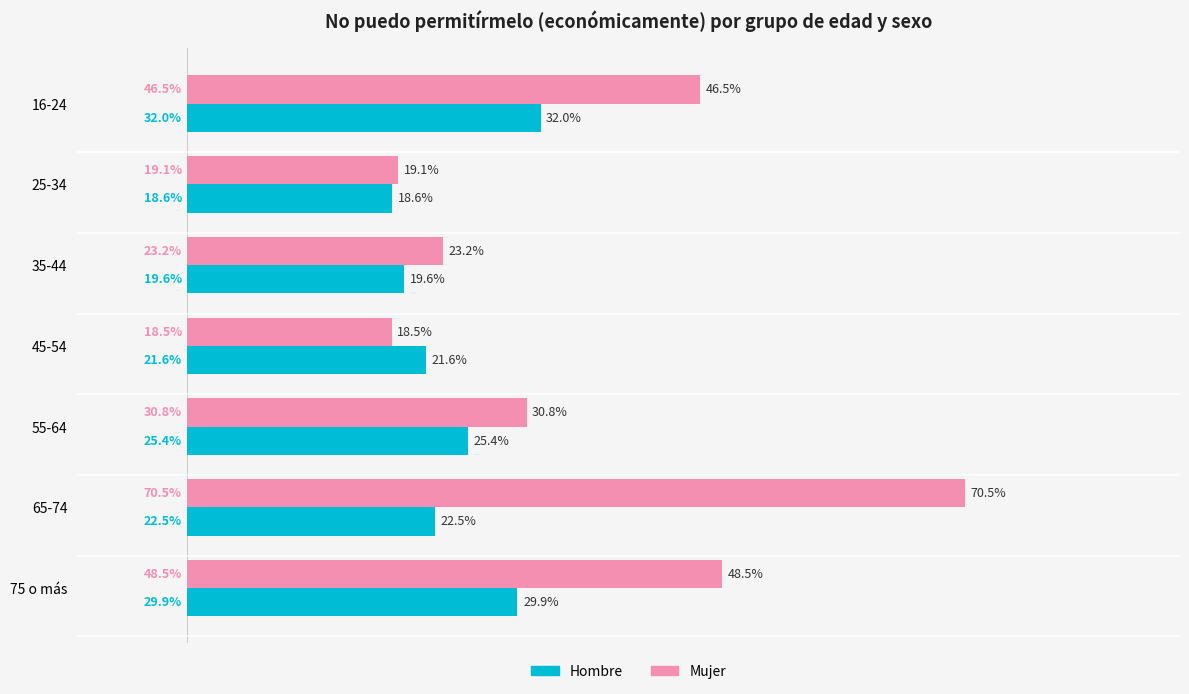

Rank the series by their maximum value, from highest to lowest.

Mujer, Hombre